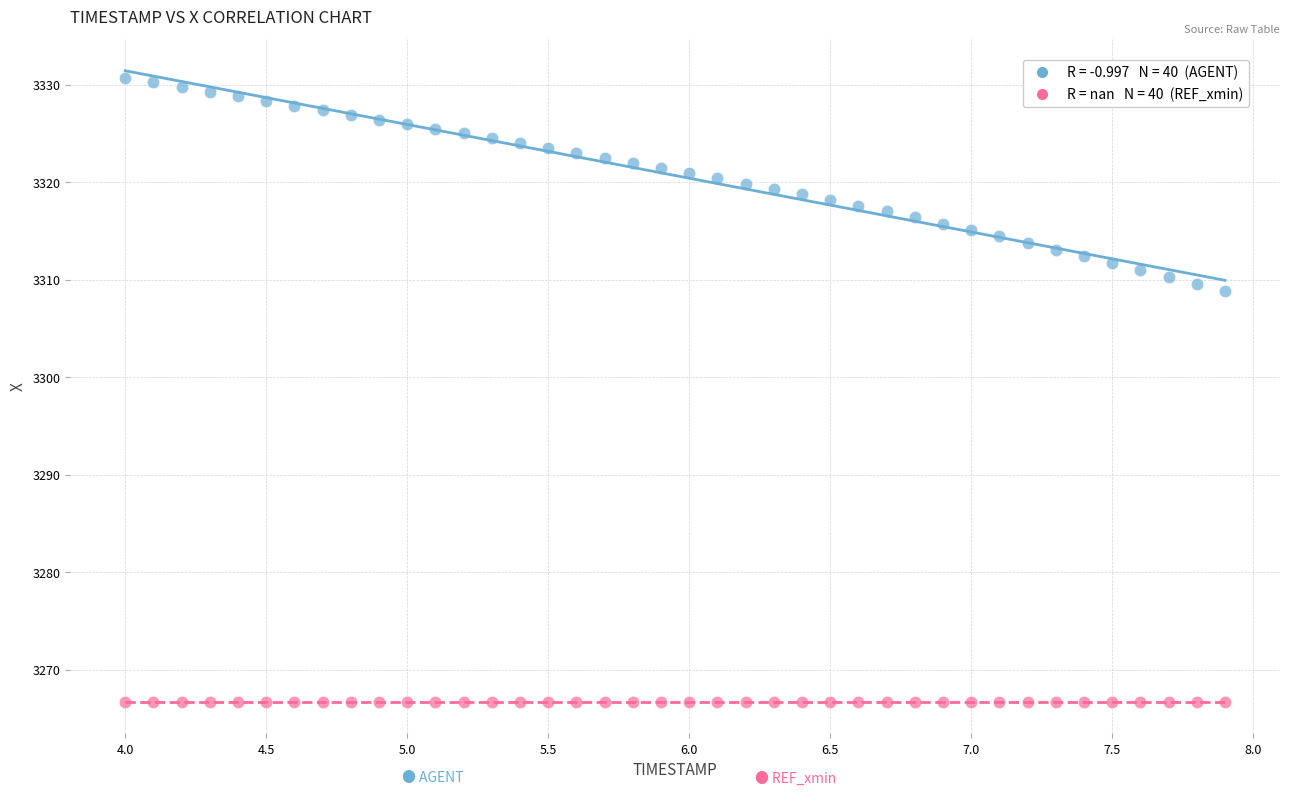

Across all series, what Y value is closest to 3298?

3308.8